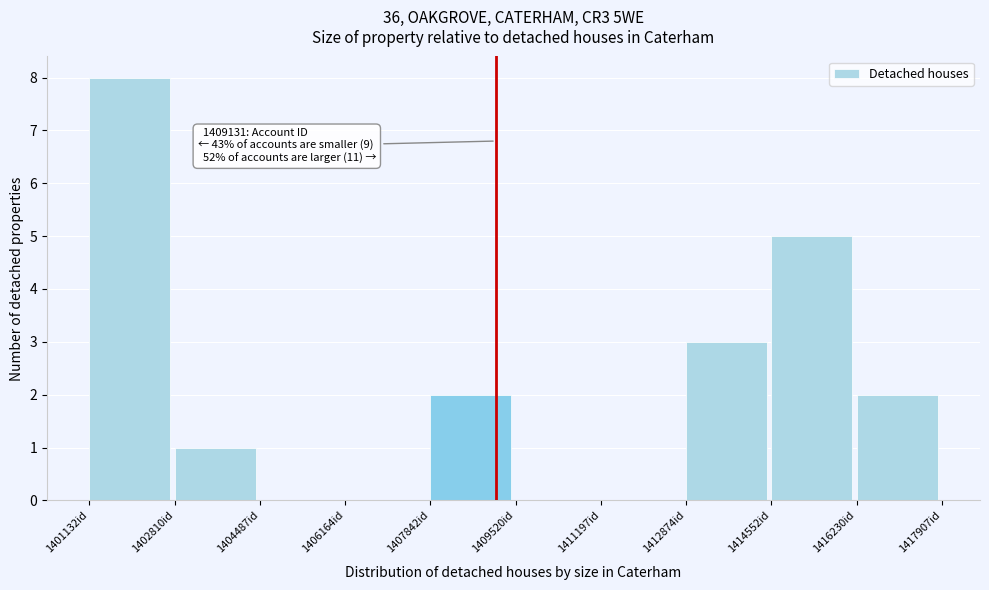

Which range on the x-axis has the tallest bar?

1401200 to 1402800